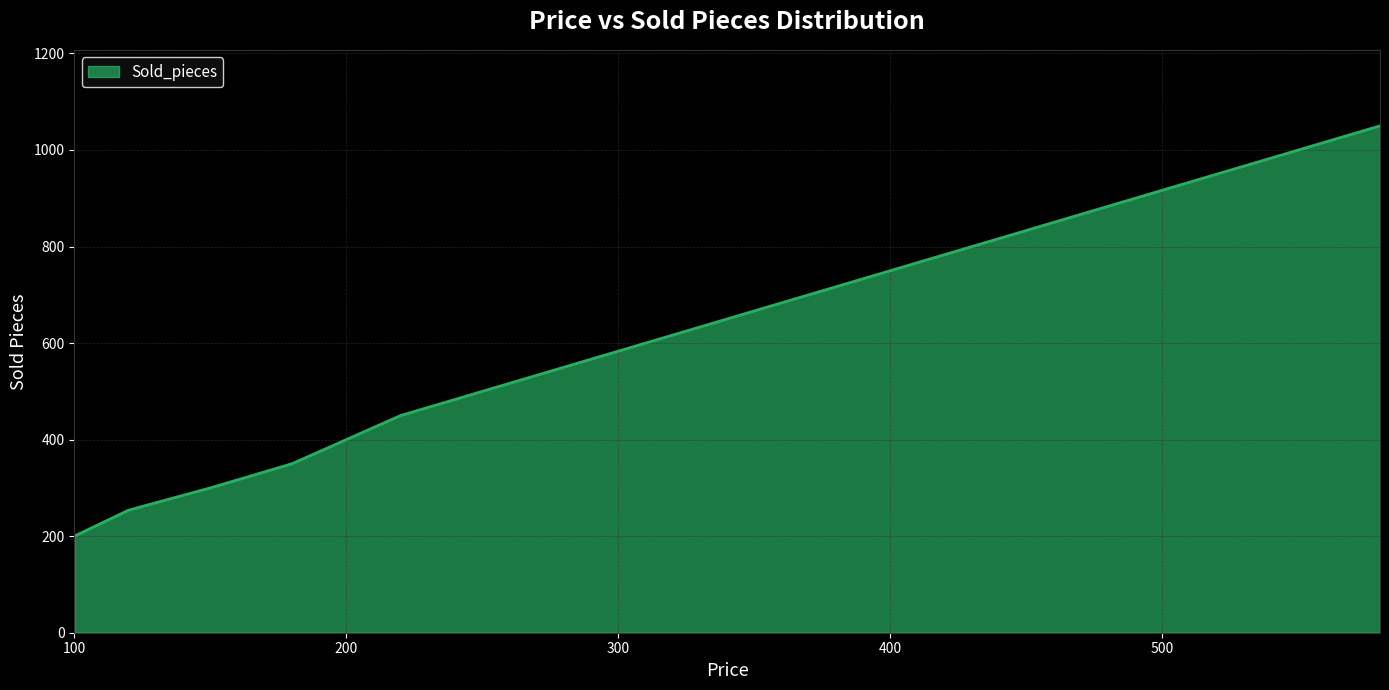

Reading left to right, list all the values displayed in this chart.

200	254	300	350	400	450	500	550	600	650	700	750	800	850	900	950	1000	1050